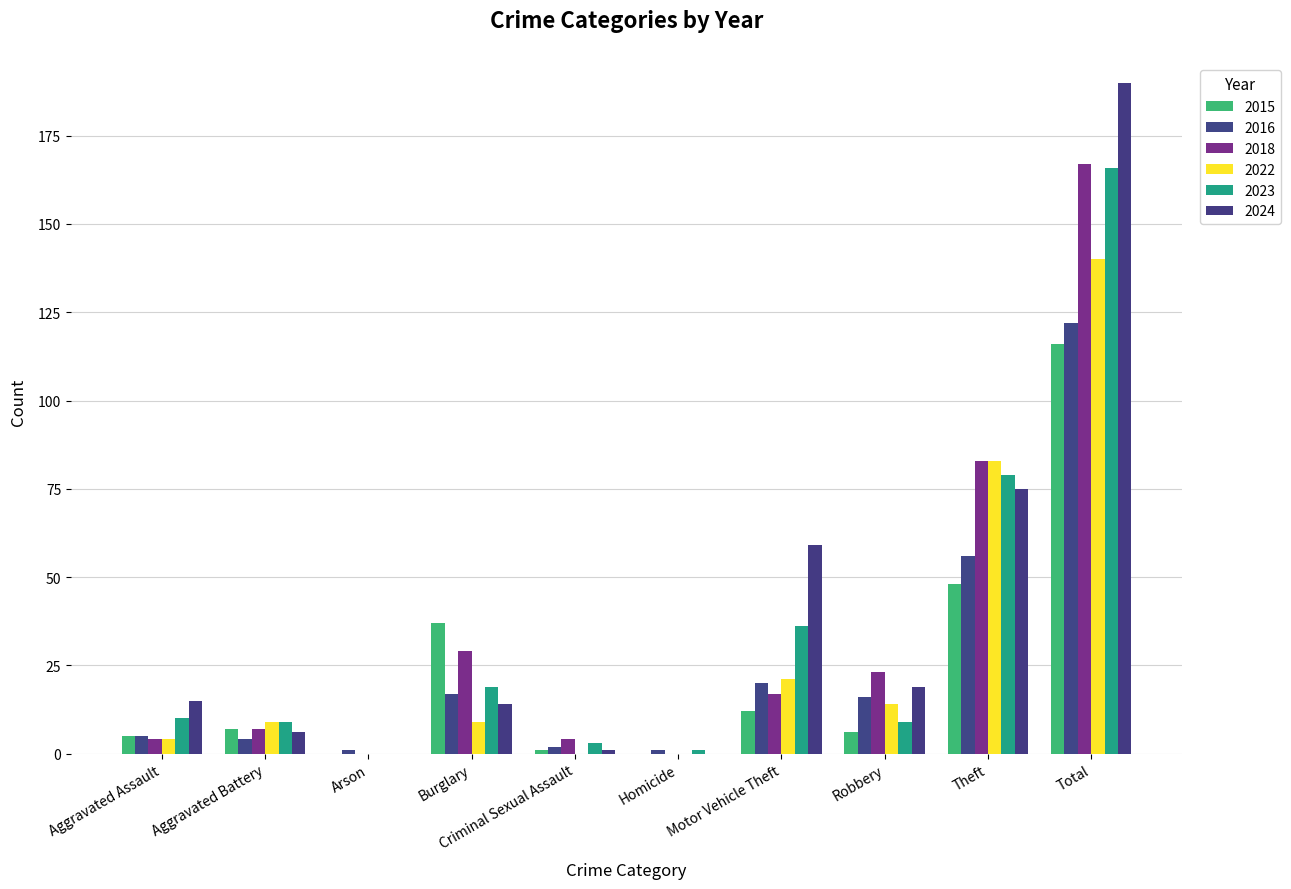

How many groups of bars are there?

10